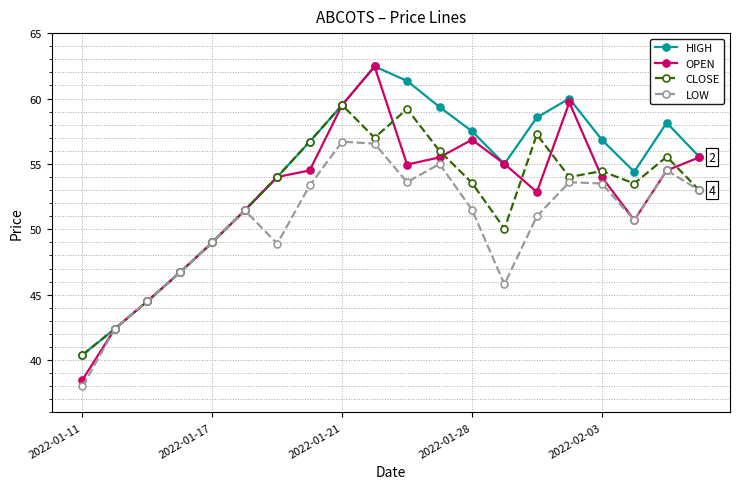

Which series has the largest range (max minus min)?

OPEN